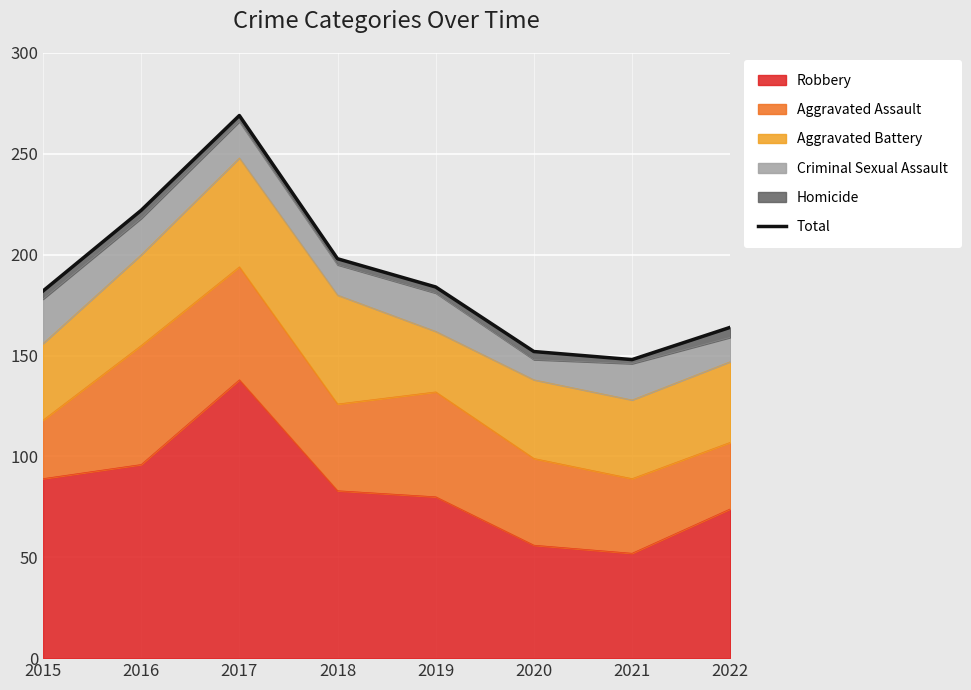

The chart shows a value of 152 at 2020. True or false?

True